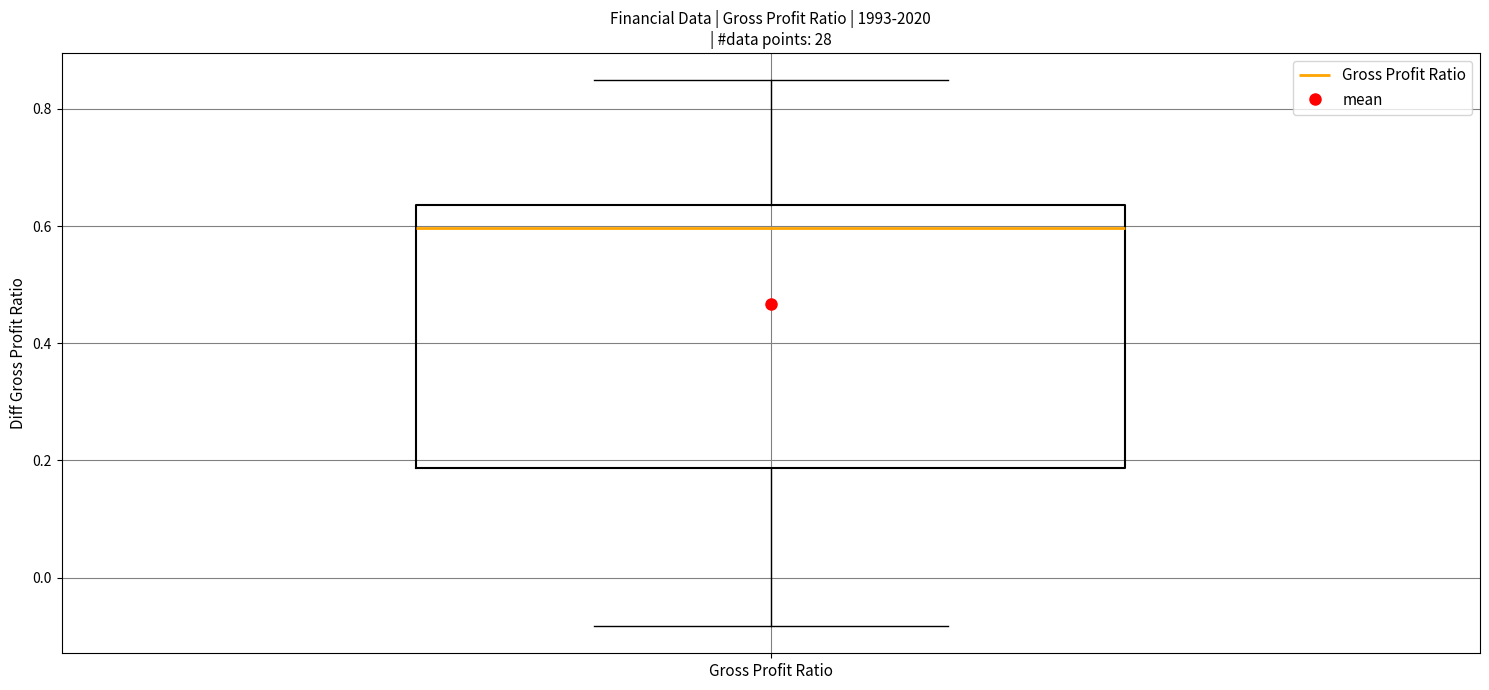

Transcribe this box plot: give where the median line is, the range the box spans, and where the two whiskers end, as read against the y-axis. The values are not printed on the chart, so give them approximately, as read against the axis.

median 0.60, box 0.18 to 0.64, whiskers -0.08 to 0.84